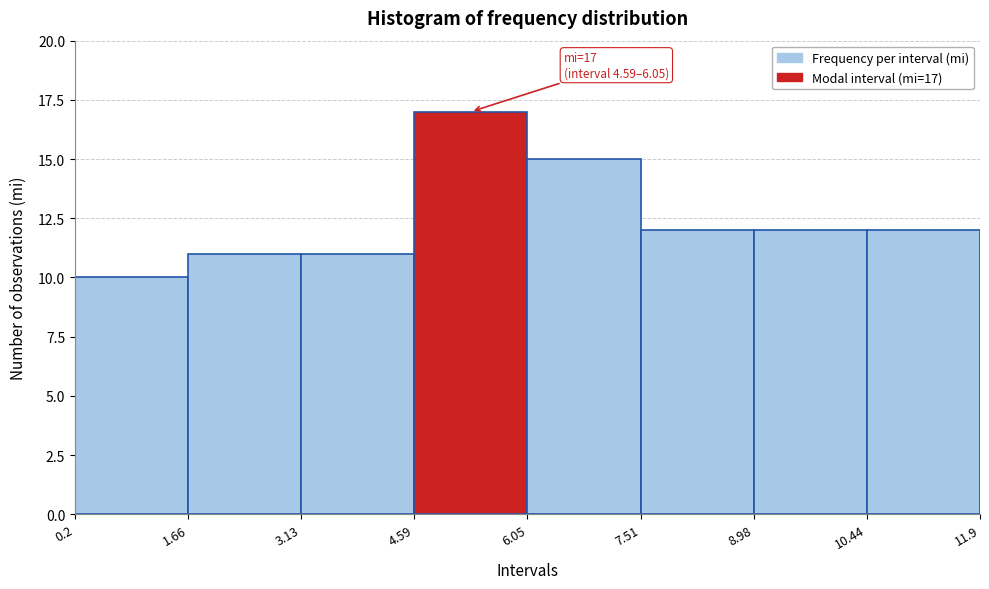

Over which range of the x-axis is the bar tallest?

4.59 to 6.05